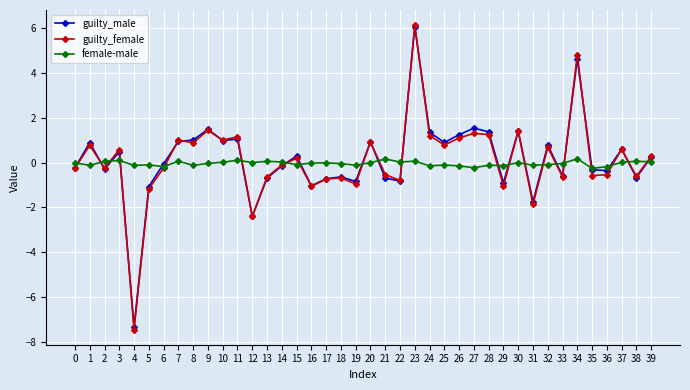

How many series are shown in this chart?

3